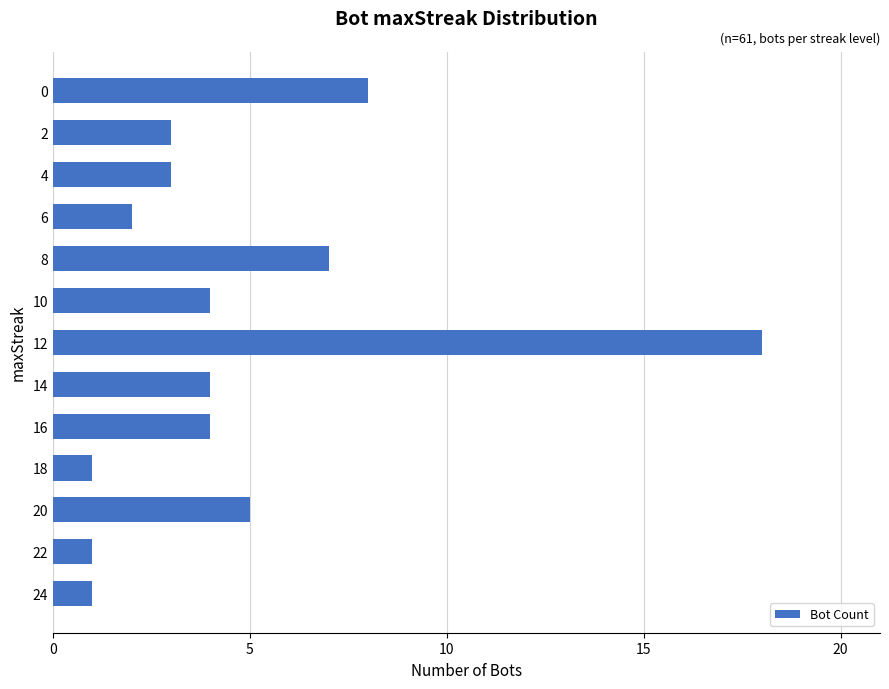

Is it true that the value at 24 is 1?

True